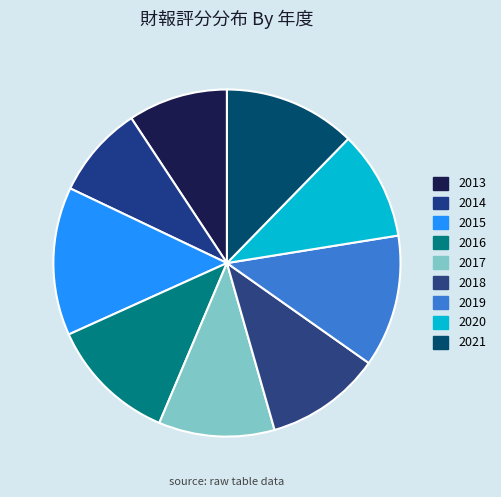

To the nearest percent, what is the difference between the largest and smallest slice percentages?

5%